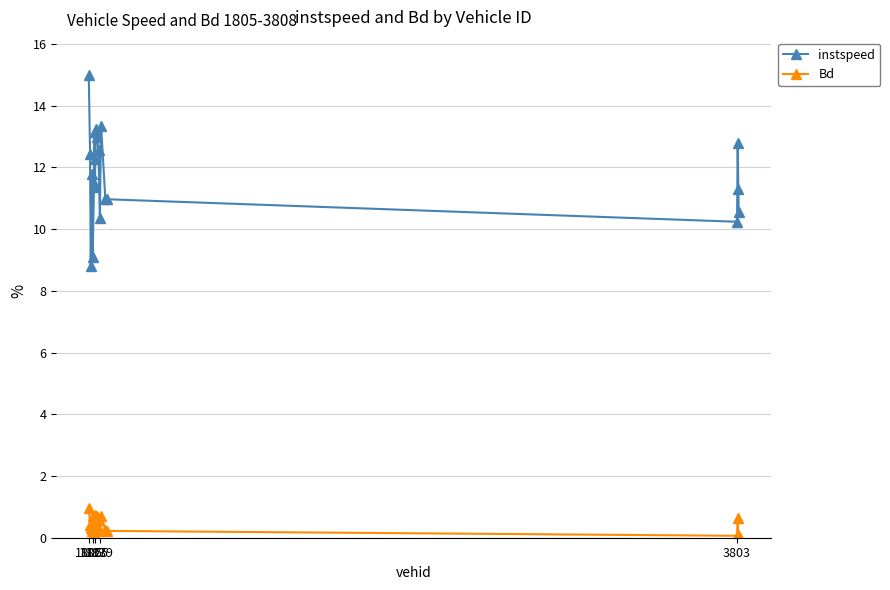

What is the highest value of the Bd series?

1.0